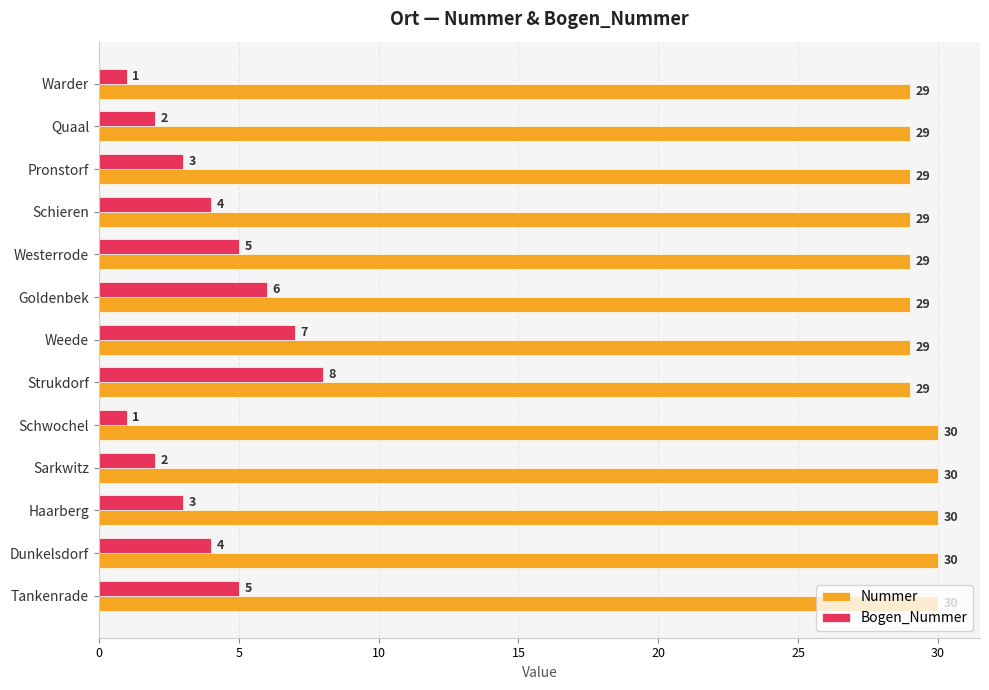

How many data points in Nummer are above 29?

5